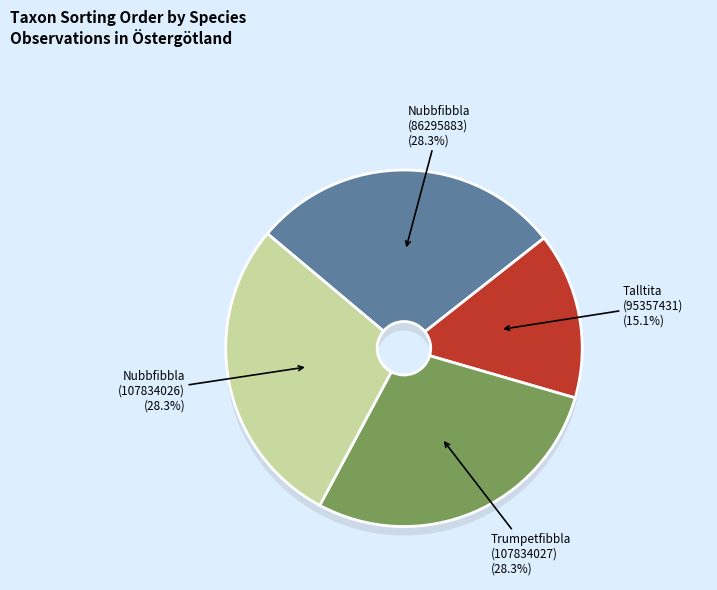

What percentage is the Talltita
(Id: 95357431) slice, to the nearest percent?

15%